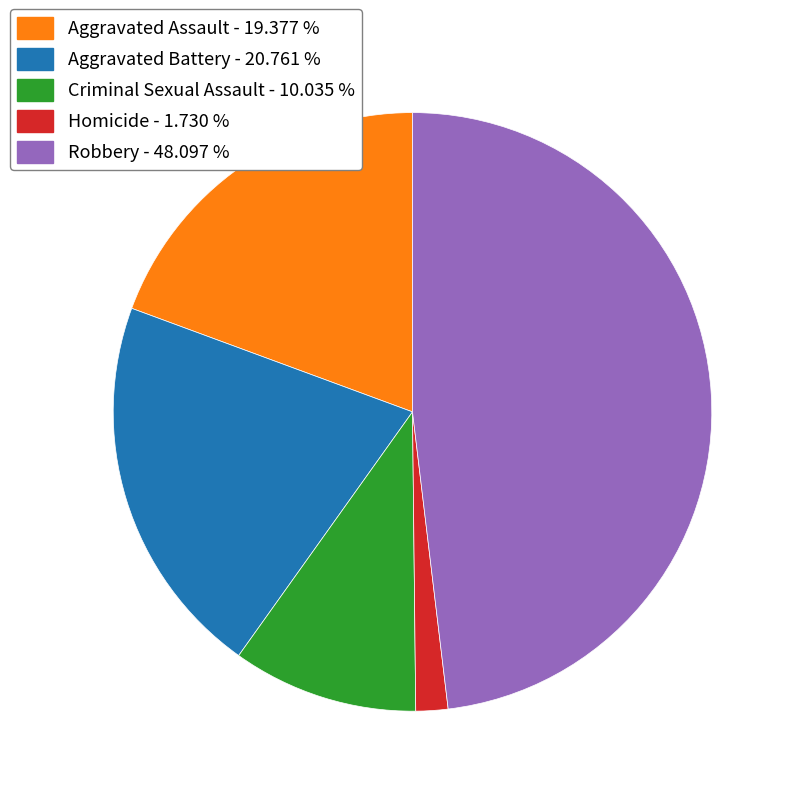

Which has a higher value, Robbery or Aggravated Battery?

Robbery